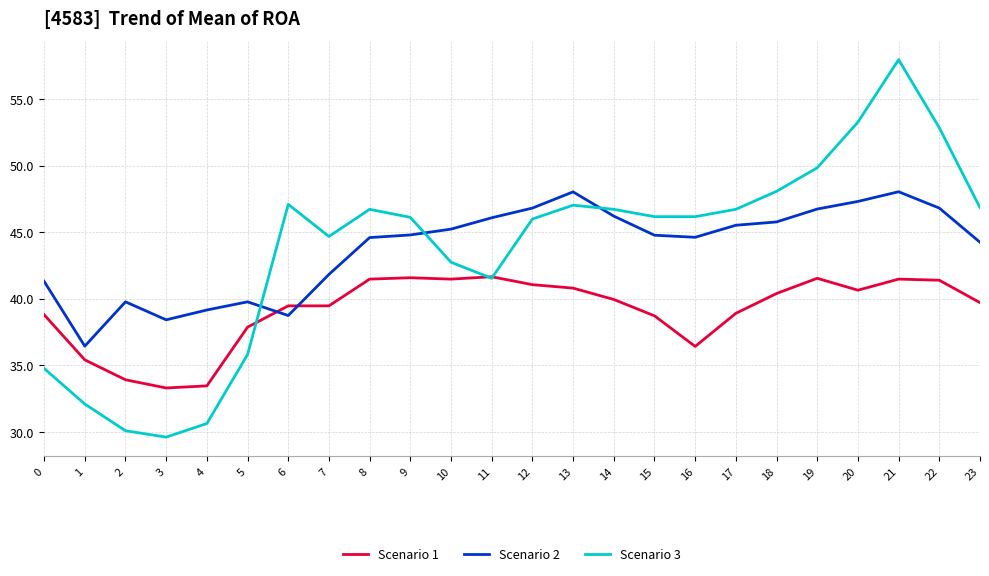

How many times do Scenario 2 and Scenario 1 cross each other?

2